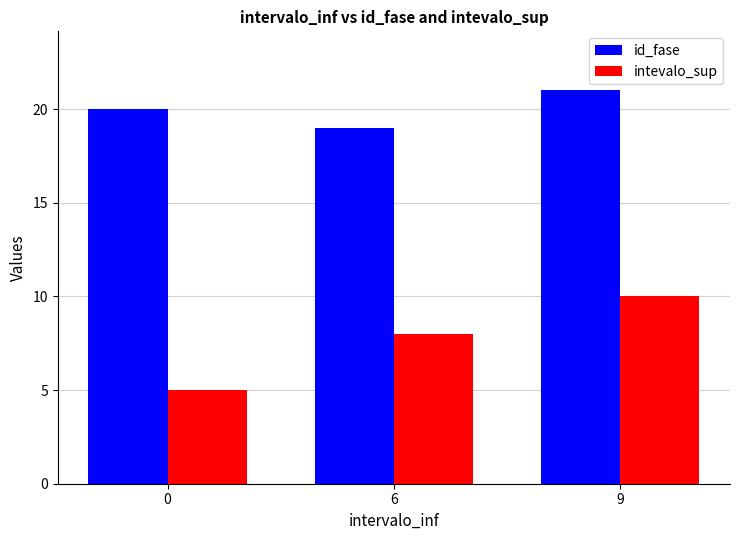

How many values in the intevalo_sup series are below 8?

1